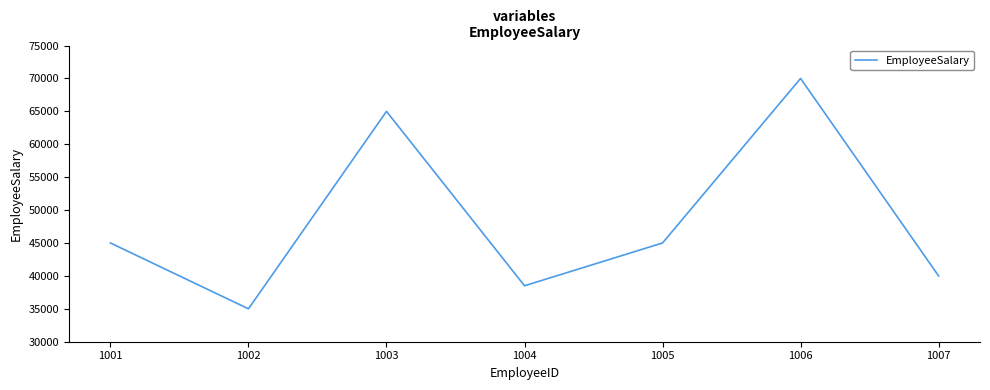

How many lines are shown in the chart?

1